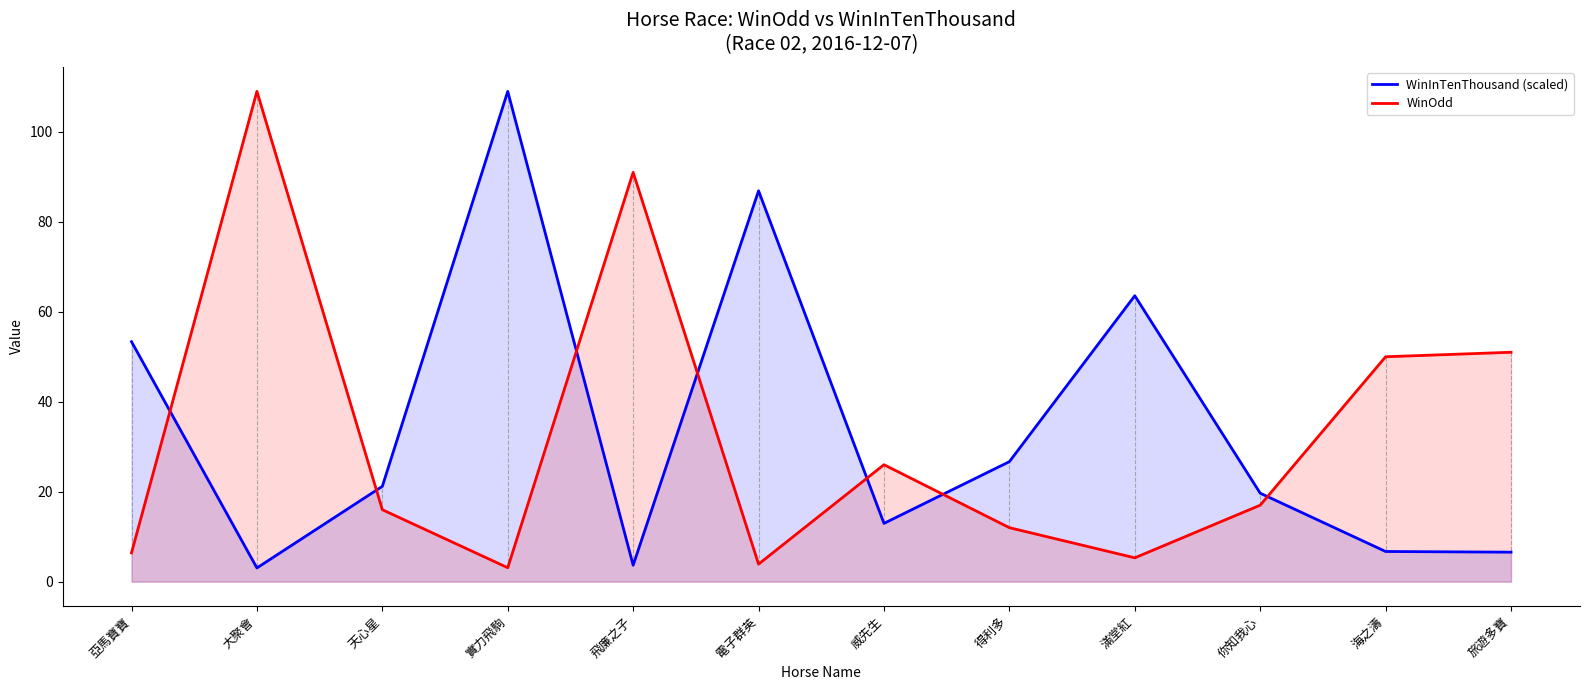

What is the approximate value of WinOdd at 天心星?

16.0